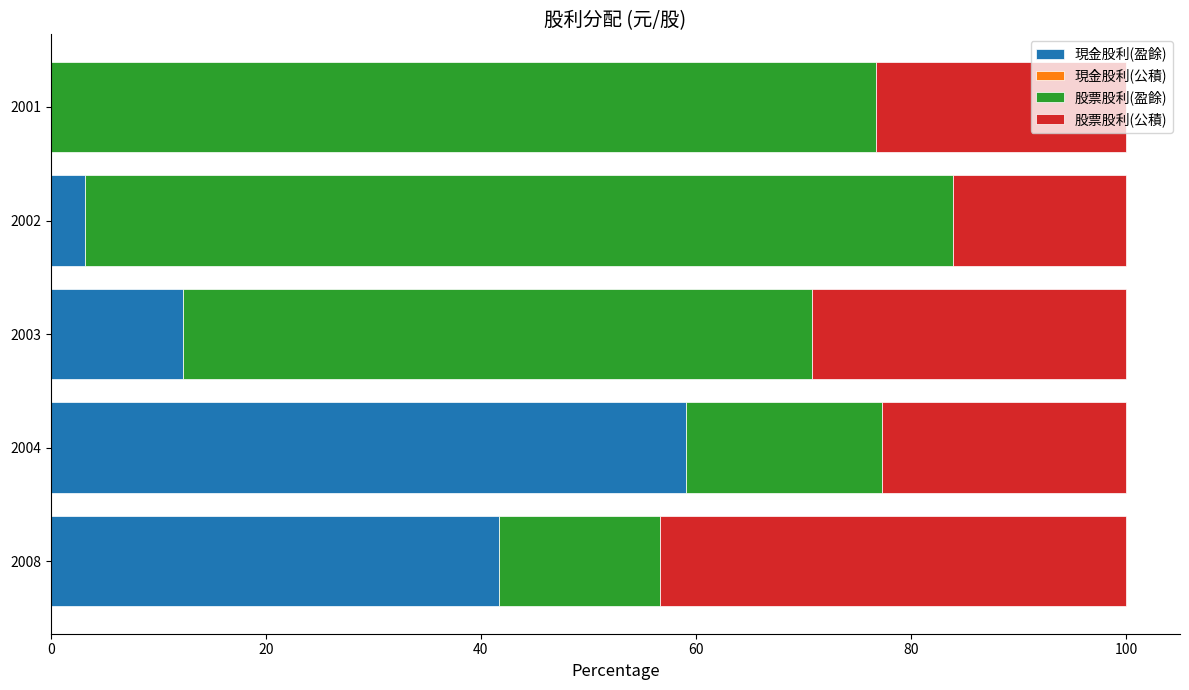

What is the average value of the 現金股利(盈餘) series?

23.3